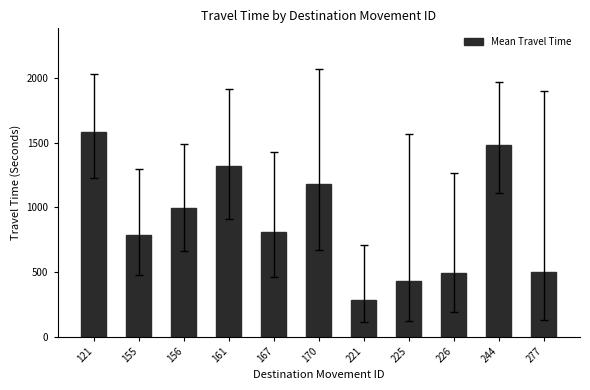

Reading right to left, transcribe all the data shown in this chart.

503	1480	492	434	282	1178	808	1322	991	785	1580